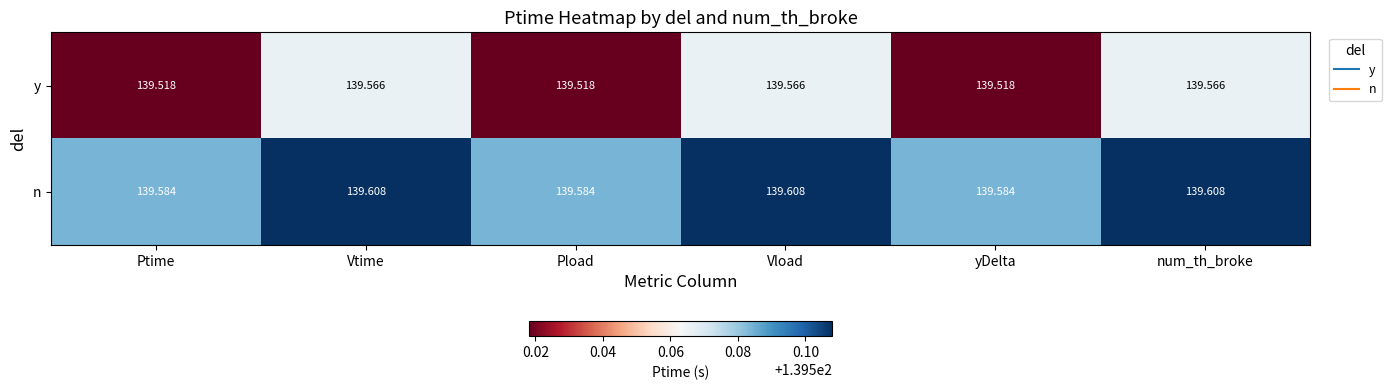

Rank the series by their average value, from lowest to highest.

y, n